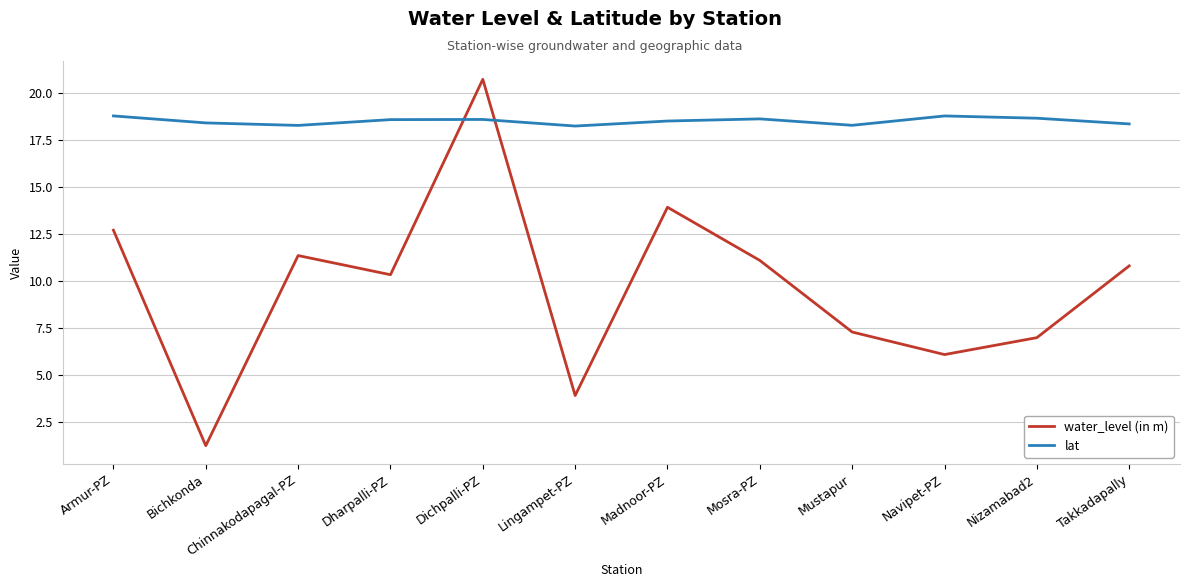

How many intersections are there between water_level (in m) and lat?

2